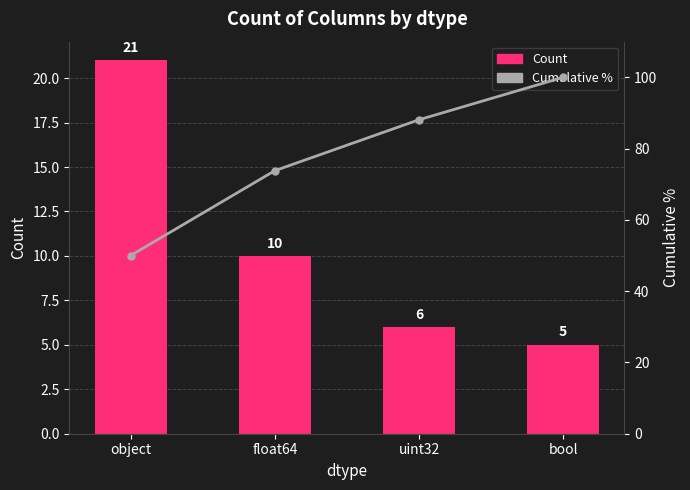

At which category is the sum across all series the highest?

bool